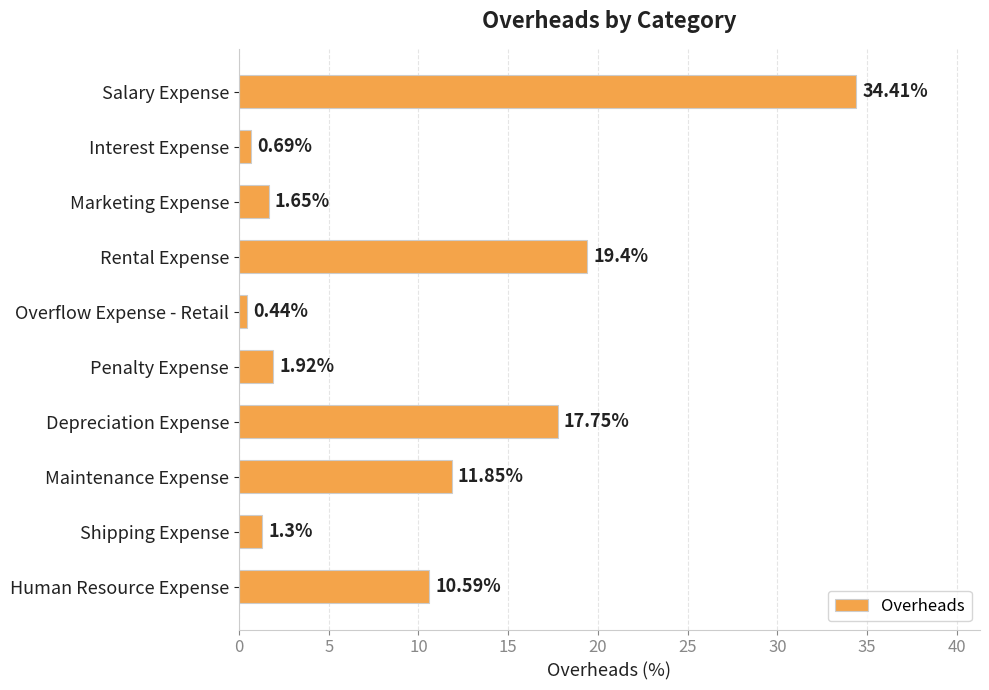

Rank the categories by value from highest to lowest.

Salary Expense, Rental Expense, Depreciation Expense, Maintenance Expense, Human Resource Expense, Penalty Expense, Marketing Expense, Shipping Expense, Interest Expense, Overflow Expense - Retail